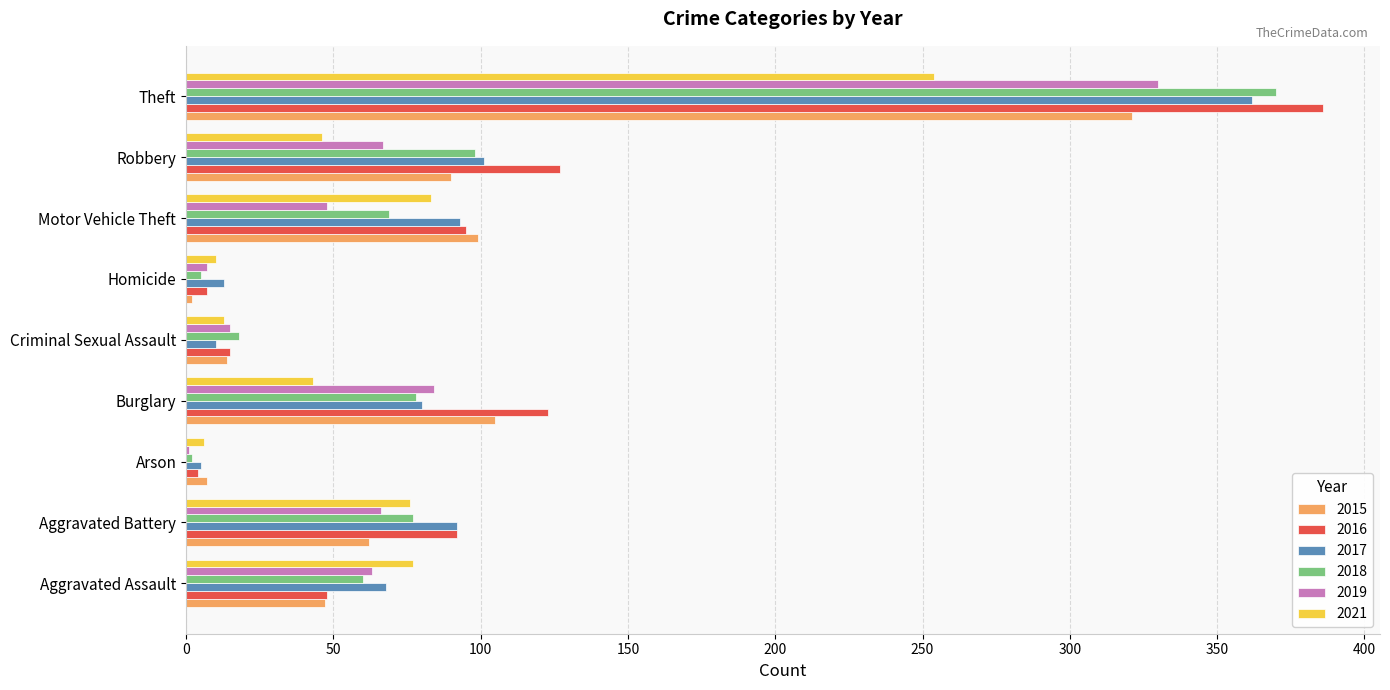

What is the difference between the 2015 values at Aggravated Assault and Theft?

274